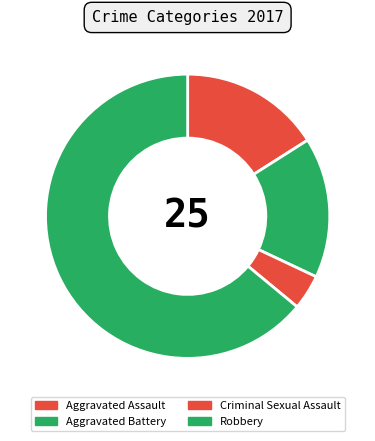

Rank the categories by value from highest to lowest.

Robbery, Aggravated Assault, Aggravated Battery, Criminal Sexual Assault